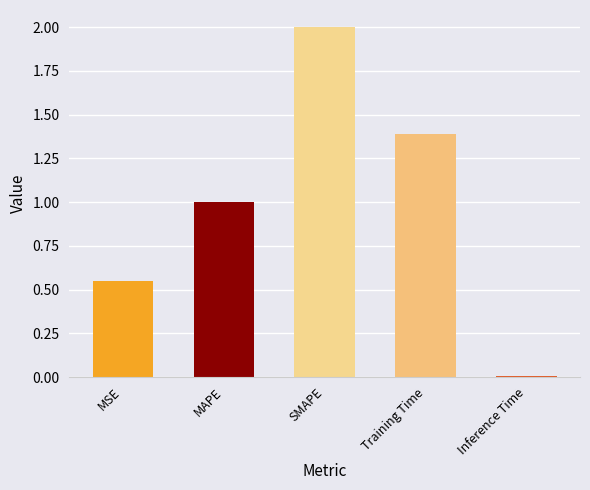

What is the difference between the values at Inference Time and MAPE?

1.0